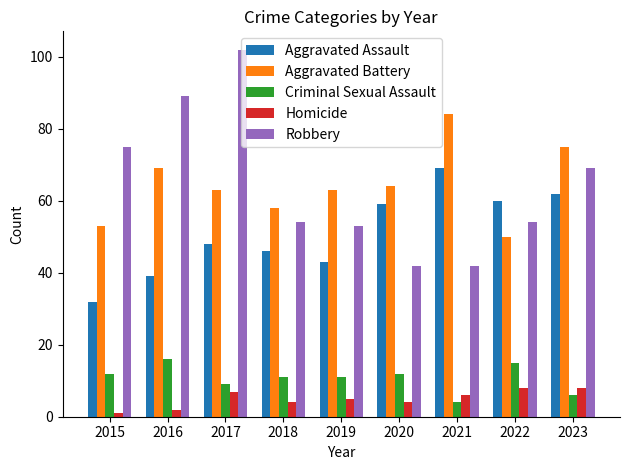

The Aggravated Assault series shows 76 at 2017. True or false?

False